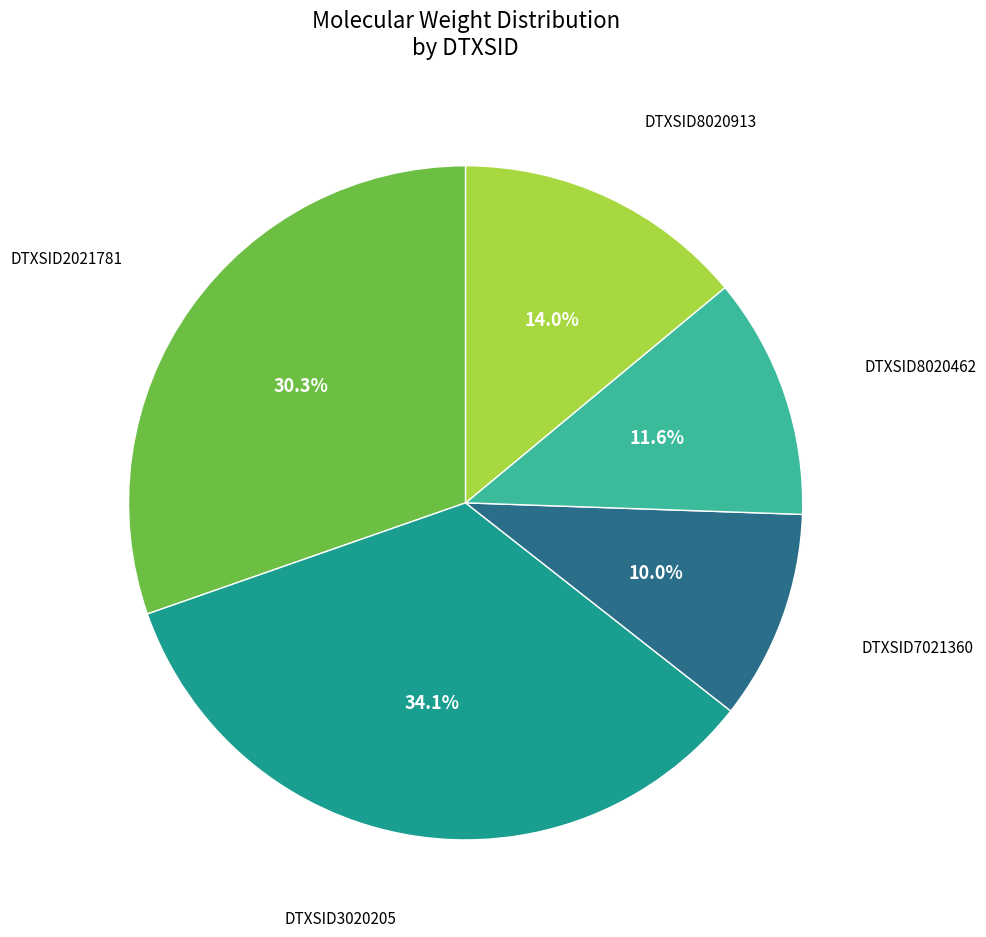

Combined, do DTXSID2021781 and DTXSID8020913 account for over 50%?

No